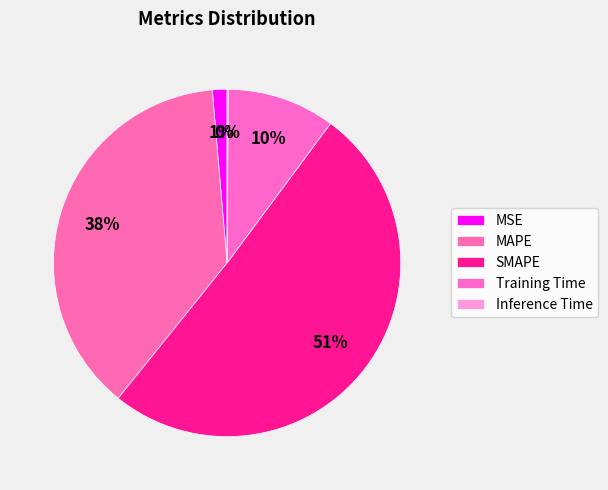

What percentage is the SMAPE slice, to the nearest percent?

51%